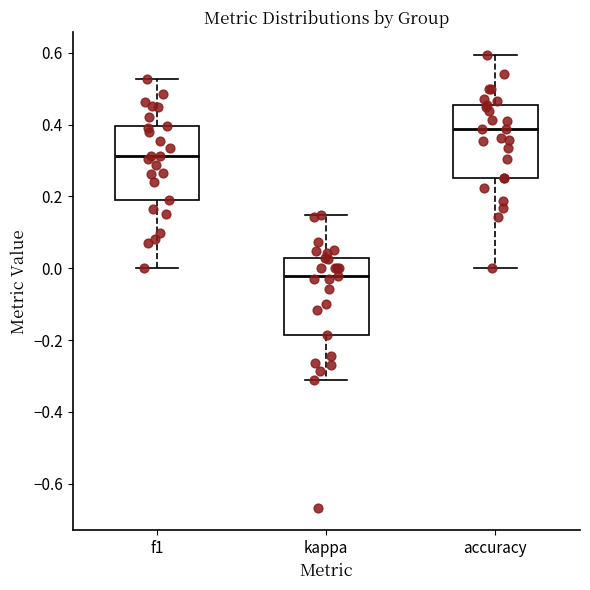

Where is the upper edge of the box for accuracy on the y-axis? The values are not printed on the chart, so give them approximately, as read against the axis.

0.46